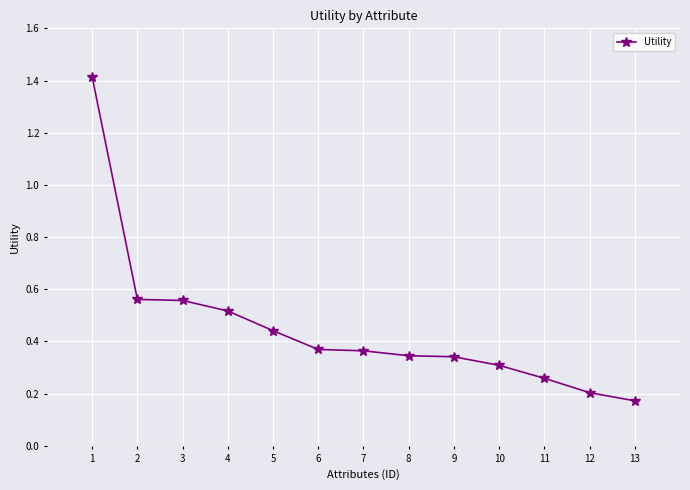

What is the change in value from 5 to 10?

-0.1